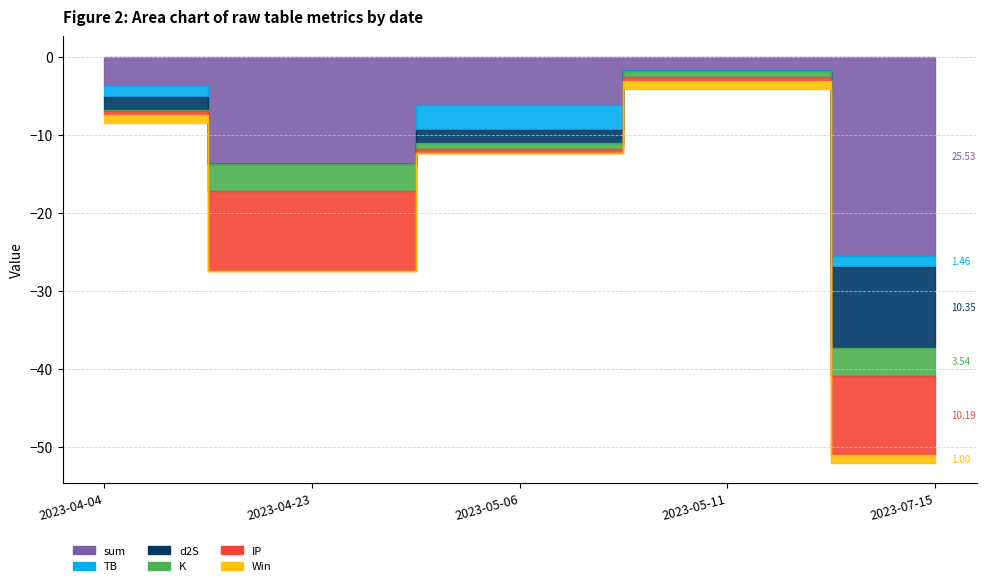

True or false: d2S and K cross at least once.

True